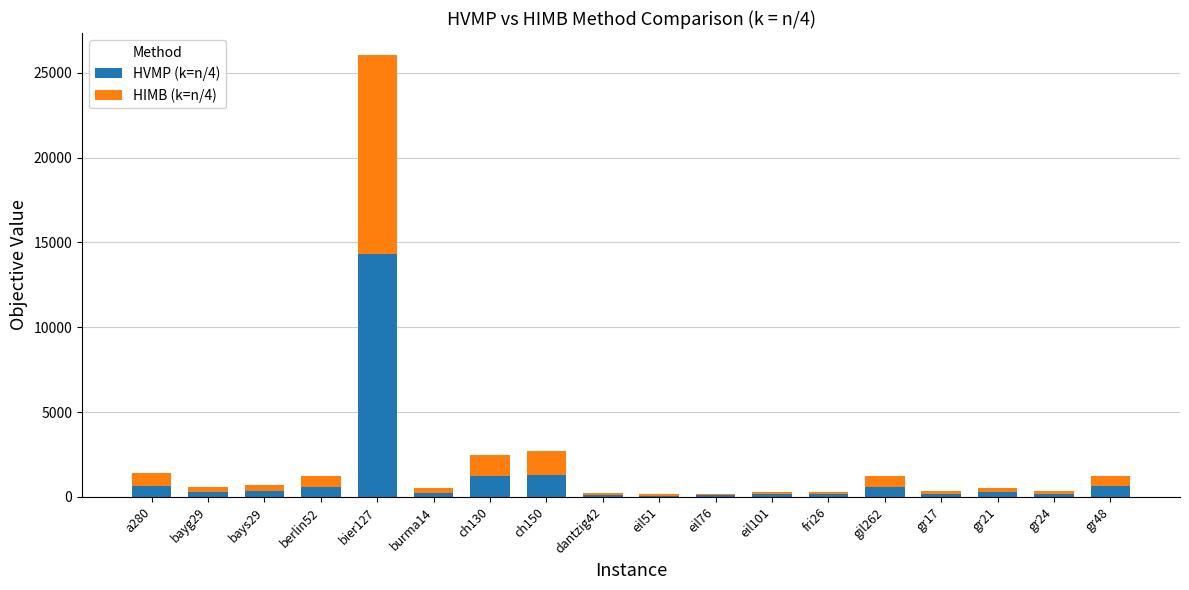

What is the total value across all series at berlin52?

1209.3